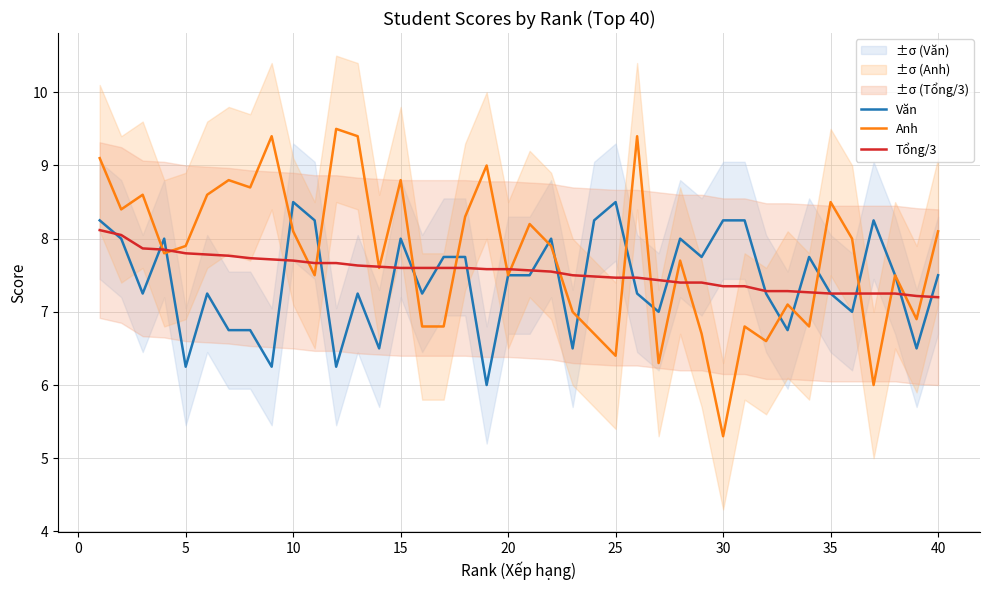

What is the minimum value for Văn?

6.0